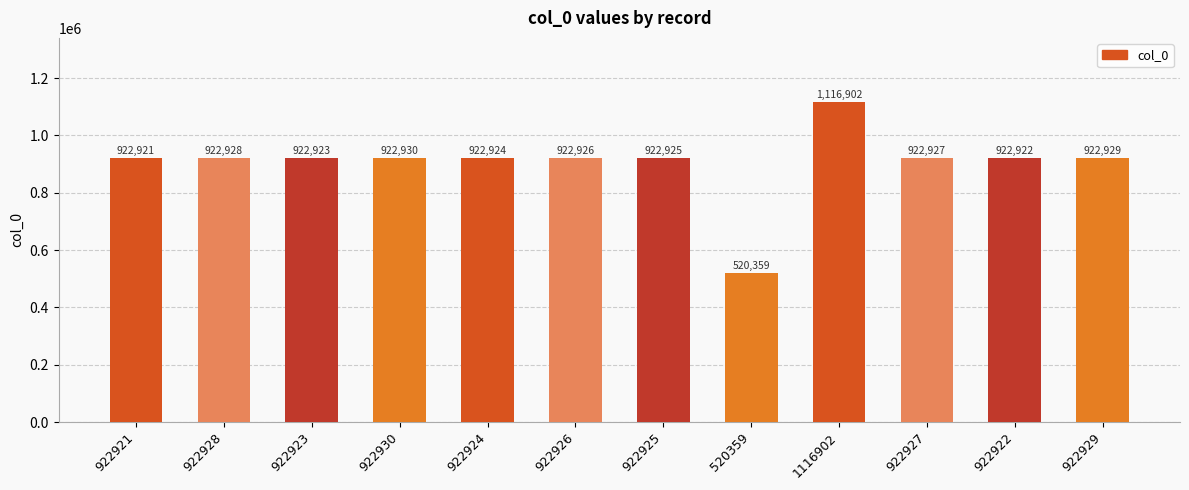

What is the sum of the values at 922926 and 922929?

1845855